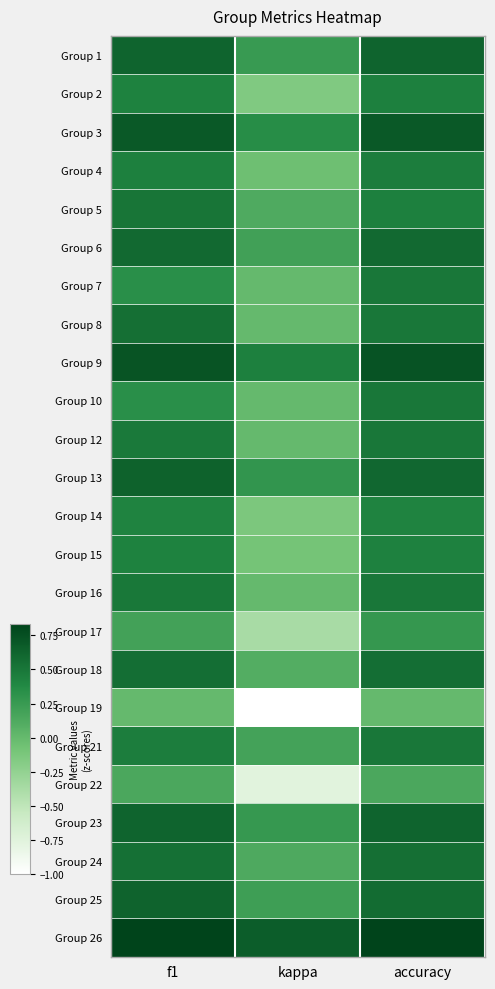

At how many categories does at least one series exceed 0?

3